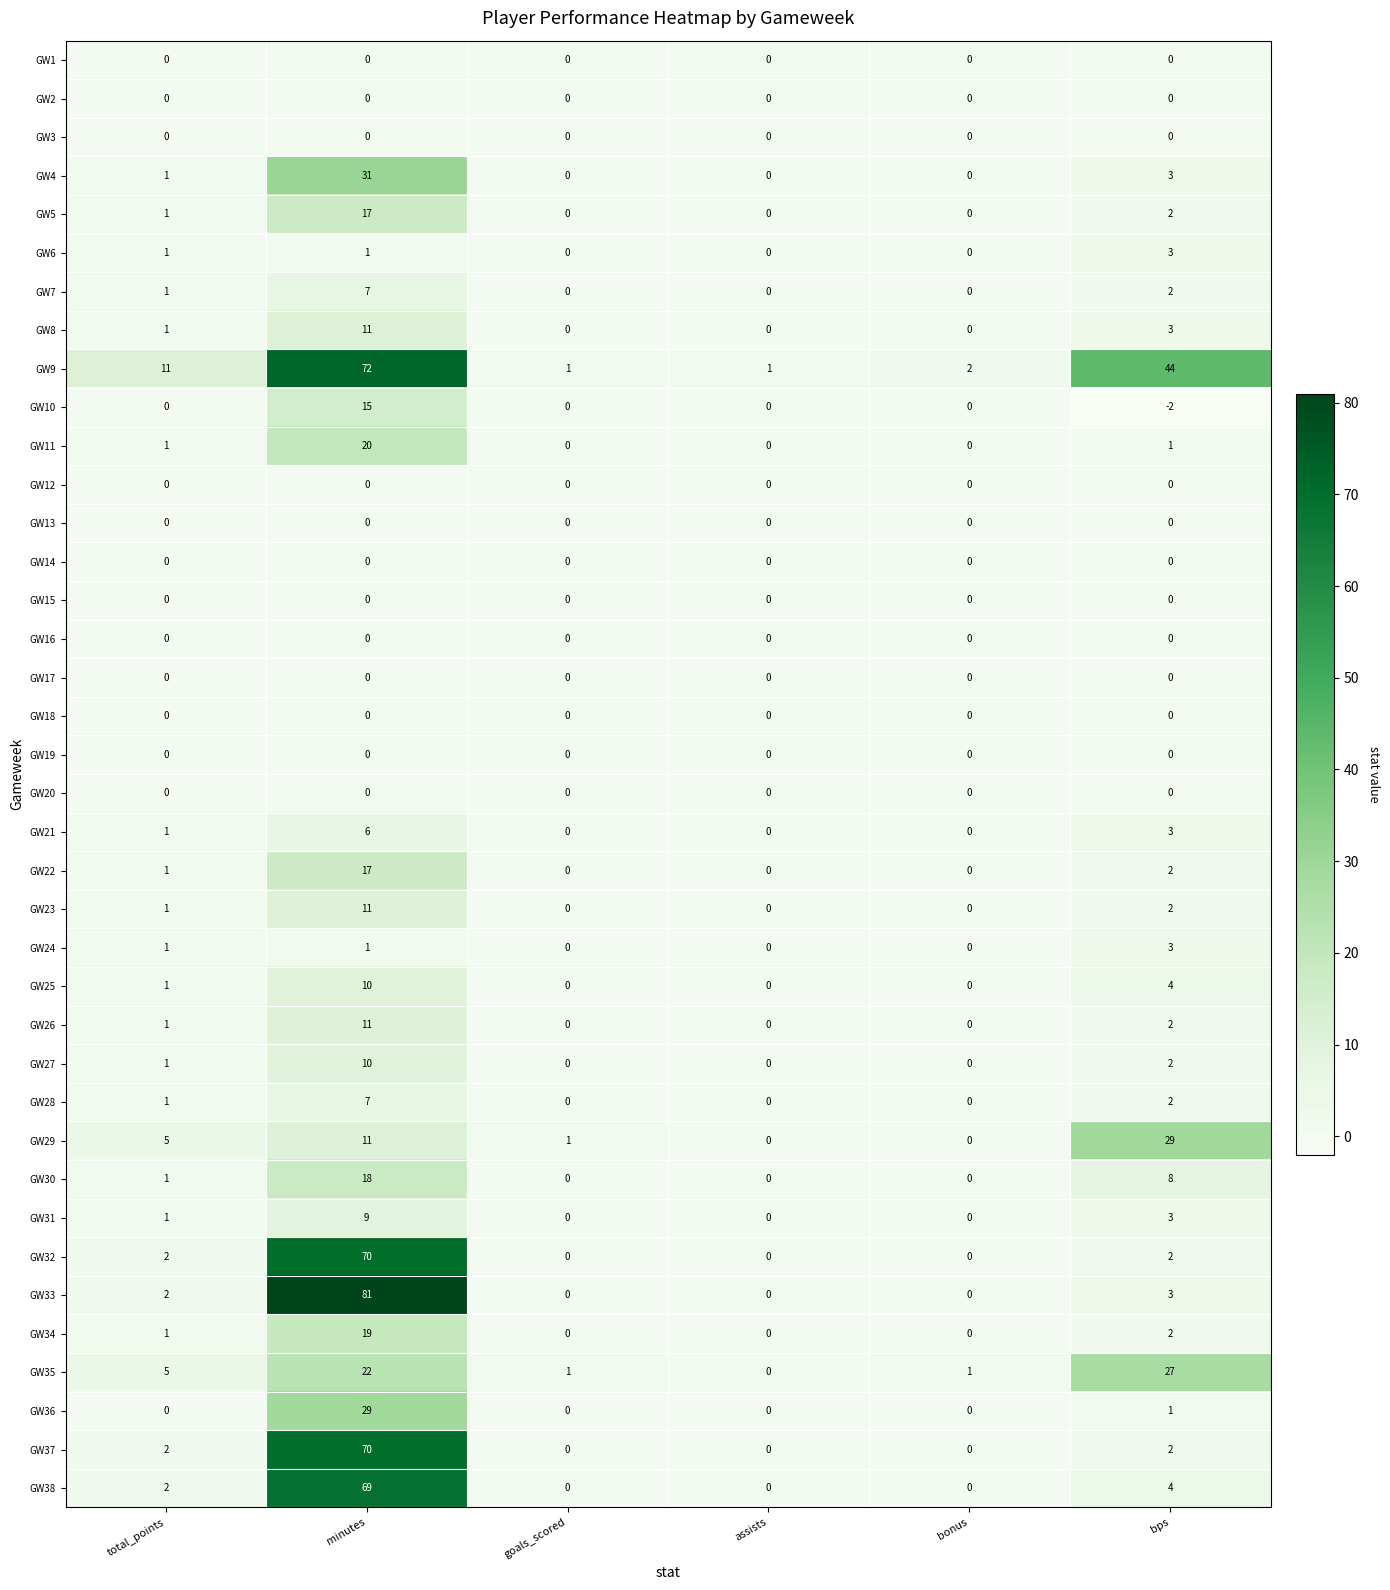

What is the sum of all GW26 values?

14